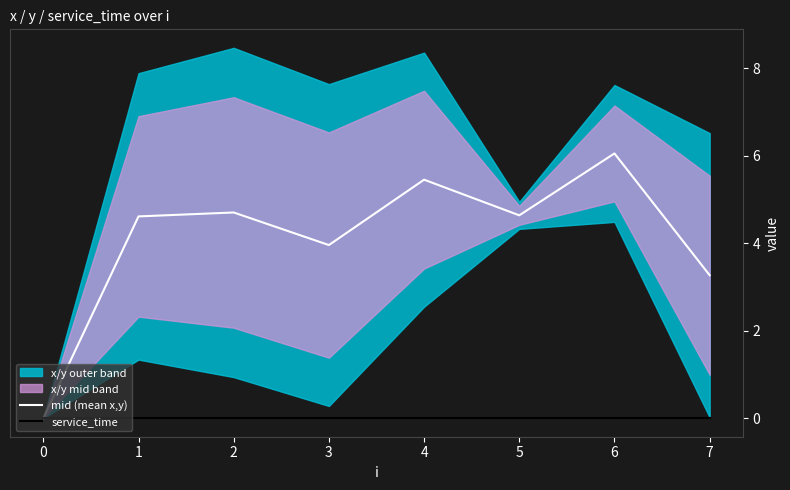

What is the difference between the maximum and minimum values in the mid (mean x,y) series?

6.1